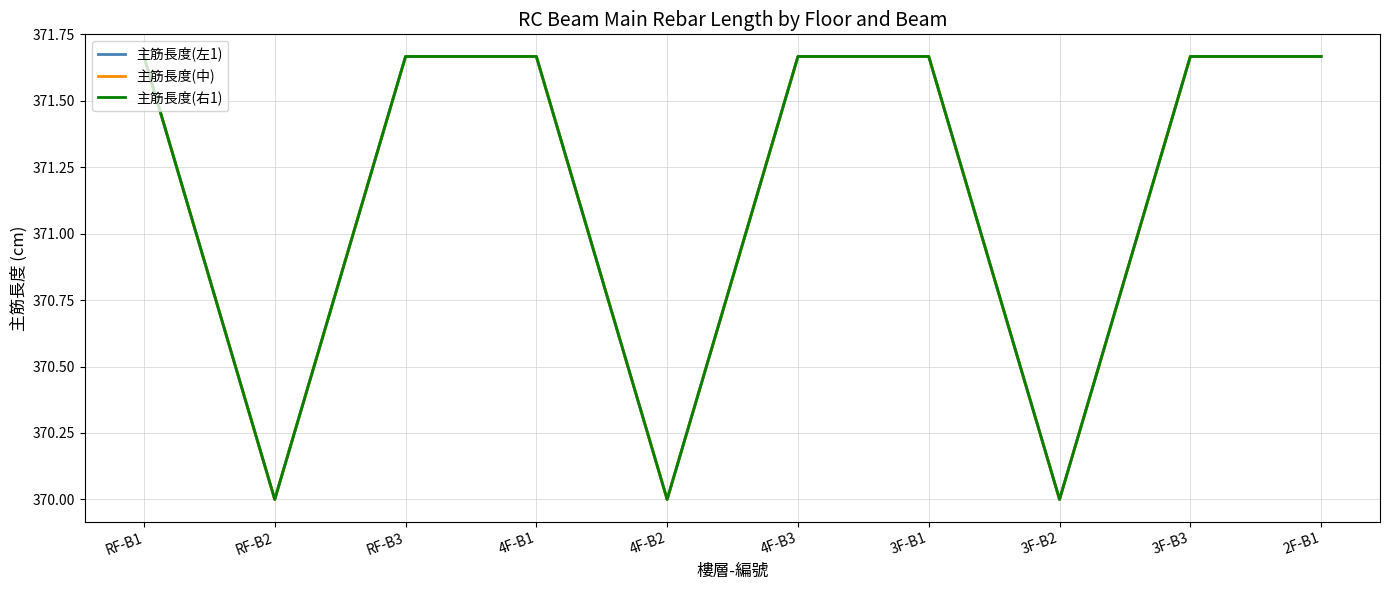

What is the difference between the maximum and minimum values in the 主筋長度(中) series?

1.7